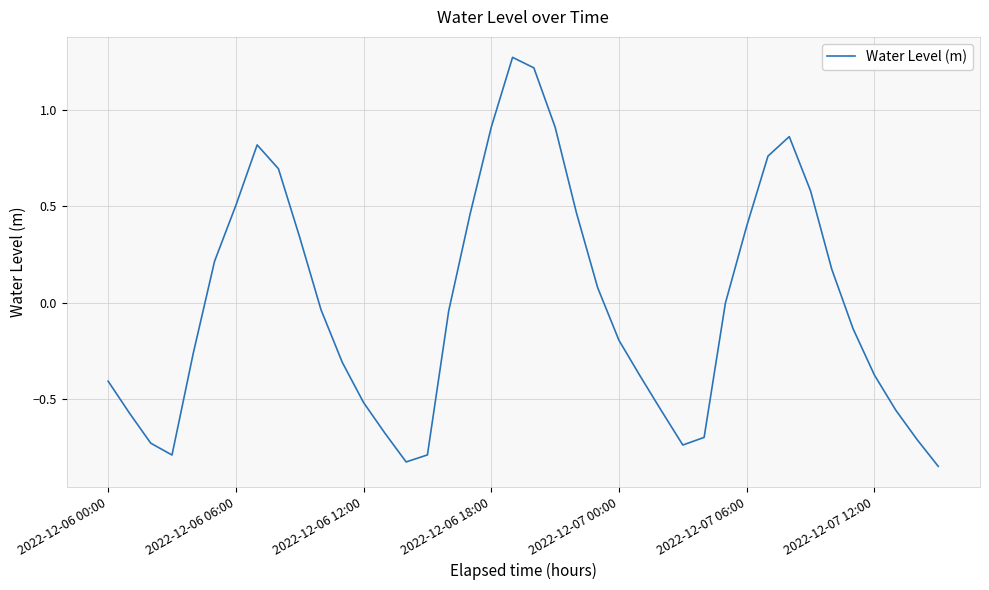

What is the difference between the maximum and minimum values?

2.1